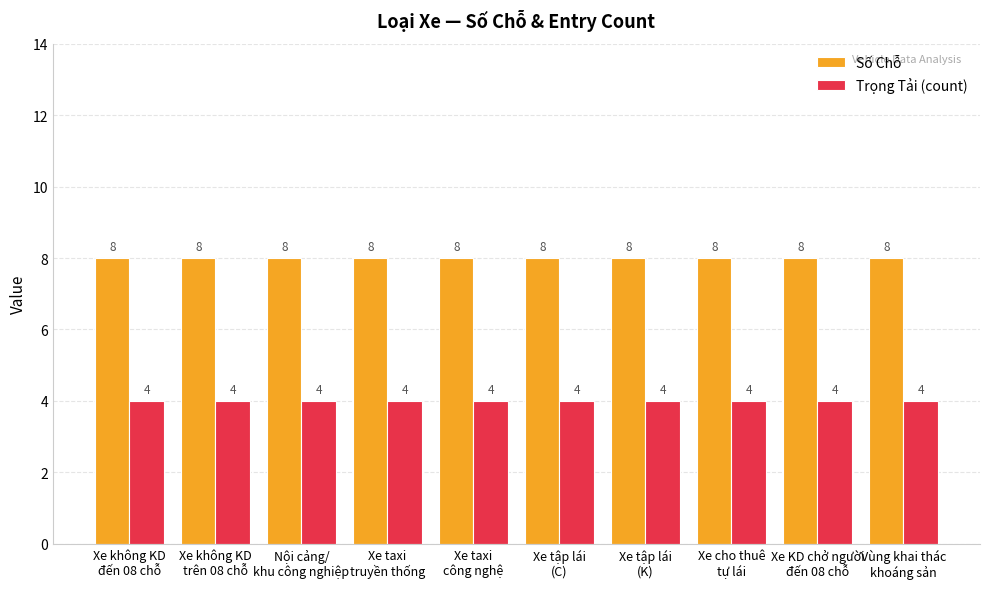

How many bars are there in total?

20